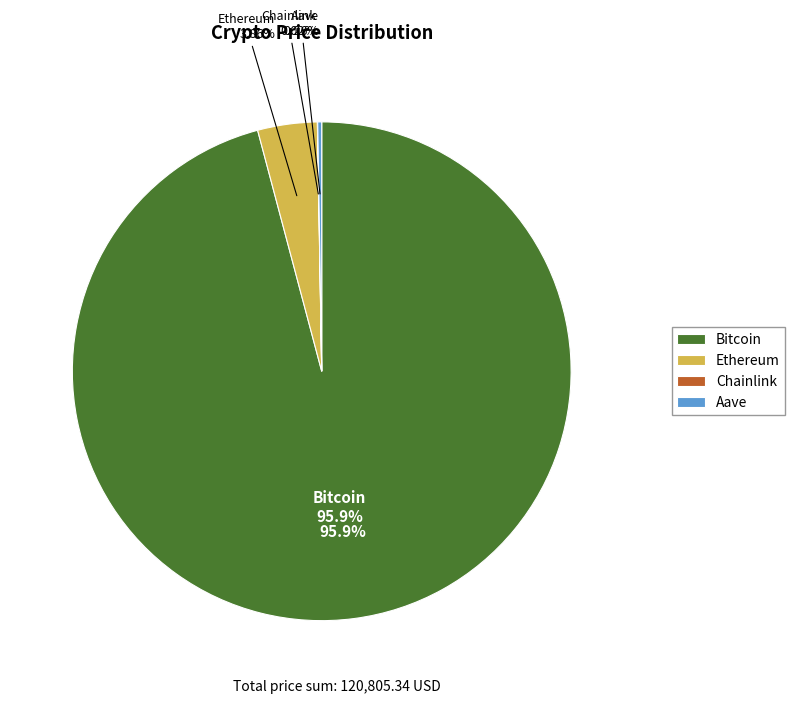

To the nearest percent, what is the average slice percentage?

25%